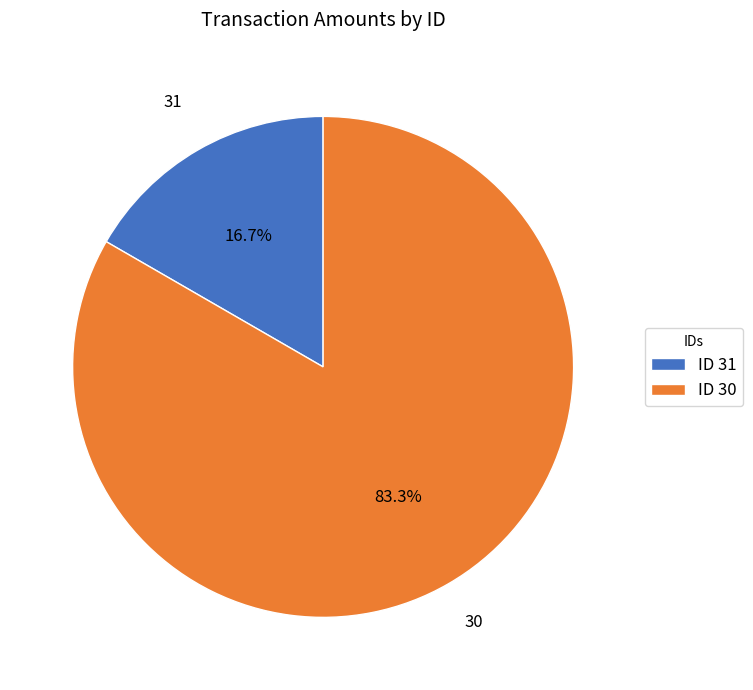

Is the sum of ID 31 and ID 30 greater than half?

Yes